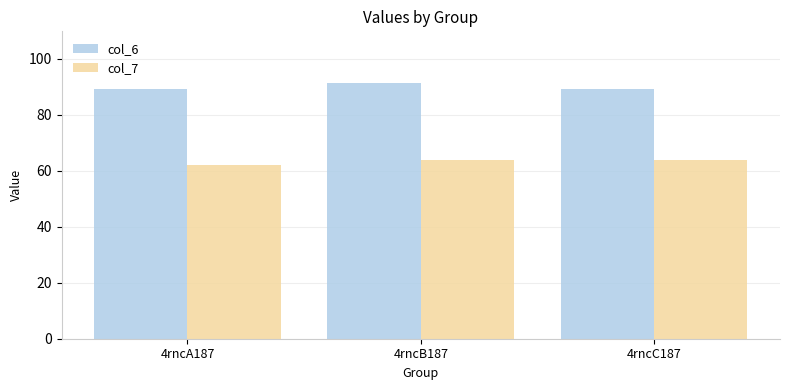

The col_7 series shows 63.8 at 4rncC187. True or false?

True